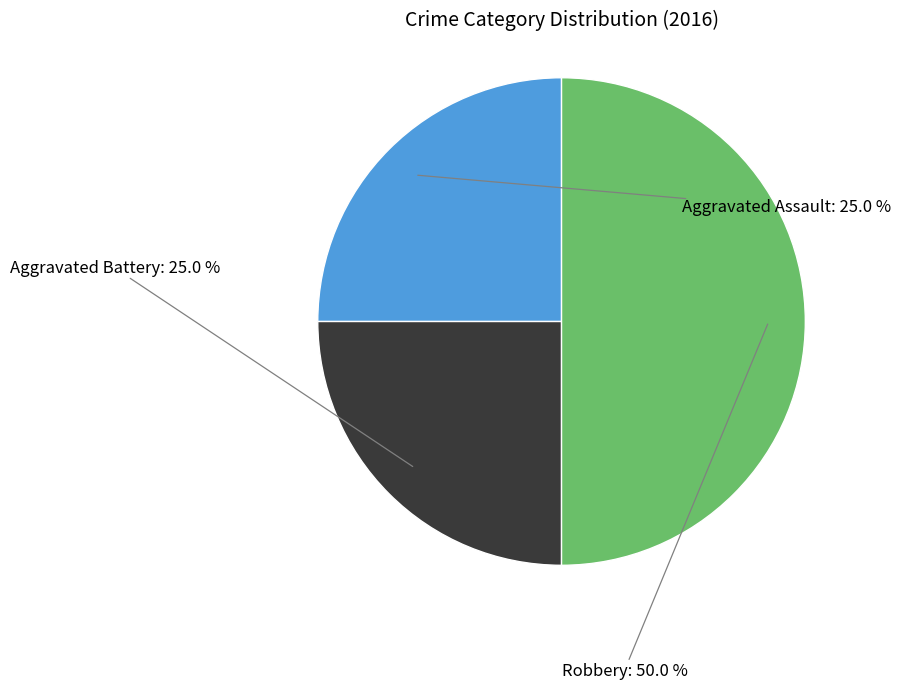

How many segments does this pie chart have?

3